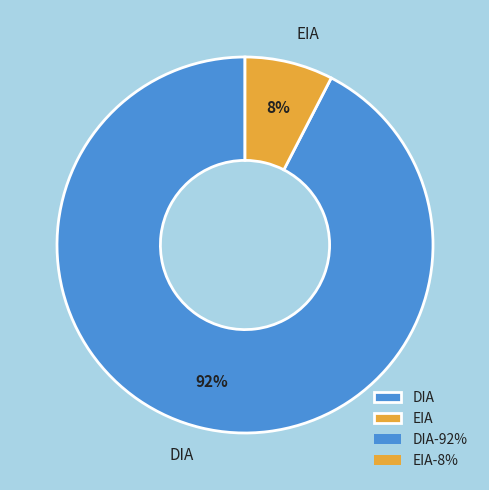

To the nearest percent, what is the average slice percentage?

50%